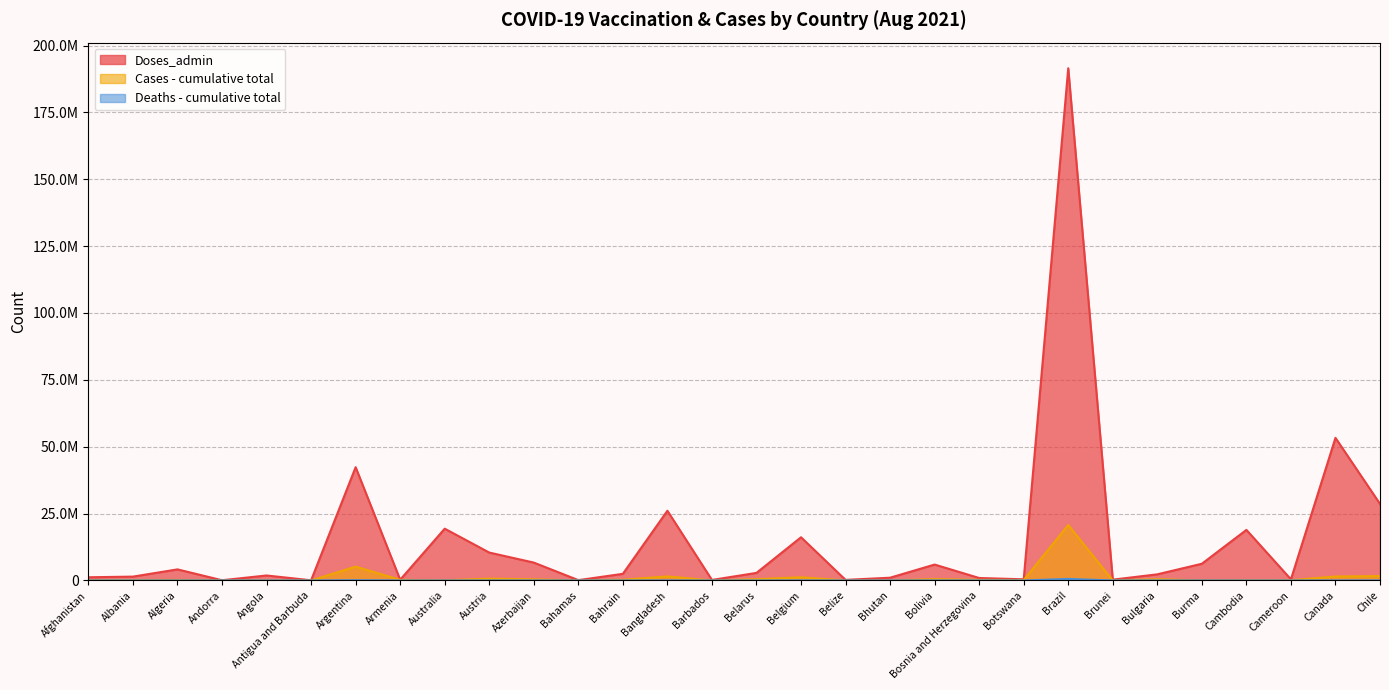

How many series are shown in this chart?

3